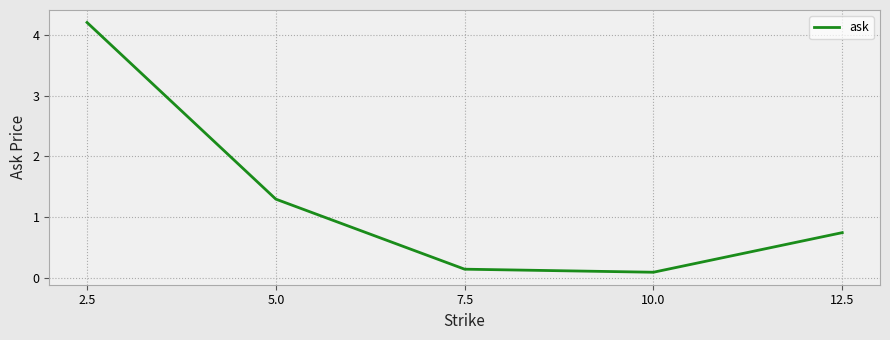

What is the maximum value shown in the chart?

4.2